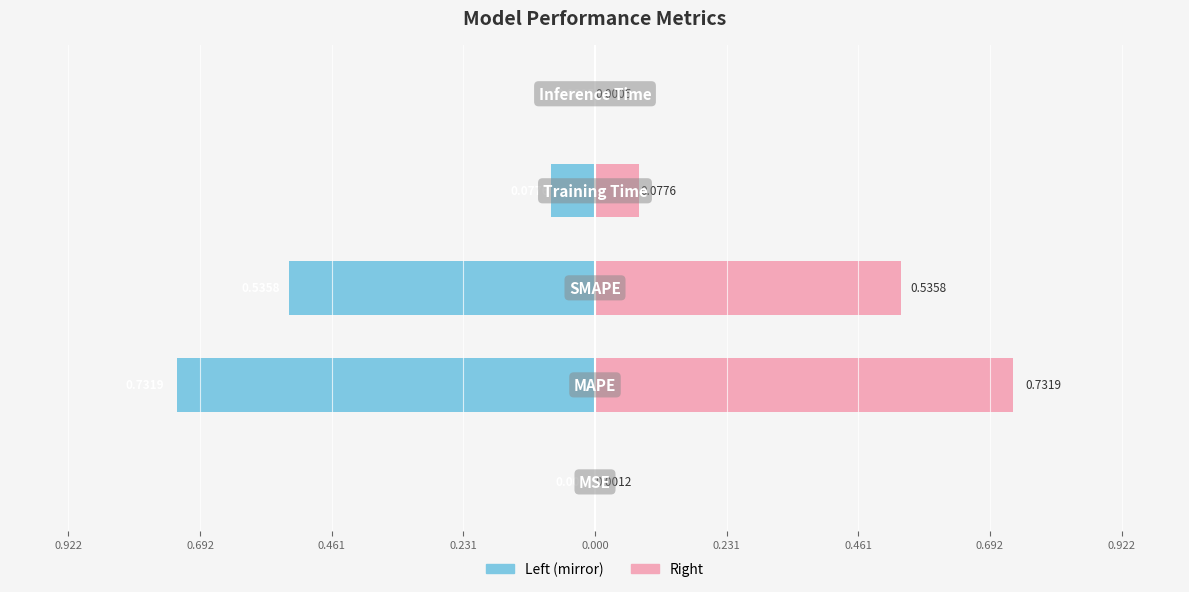

Reading left to right, what are all the values shown in this chart?

Value (left): -0.0	-0.7	-0.5	-0.1	-0.0
Value (right): 0.0	0.7	0.5	0.1	0.0